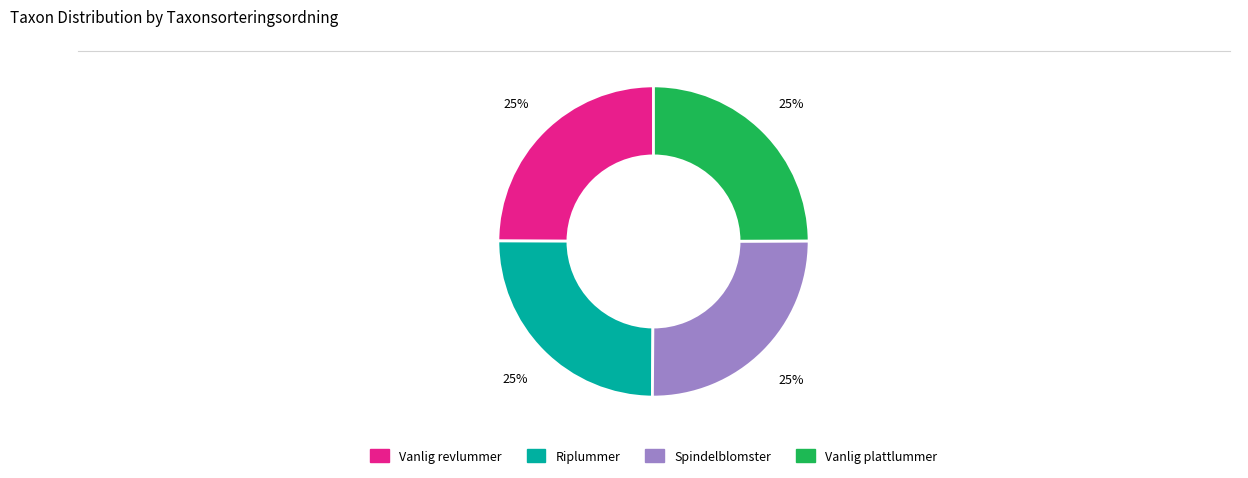

Count the number of slices in the pie.

4